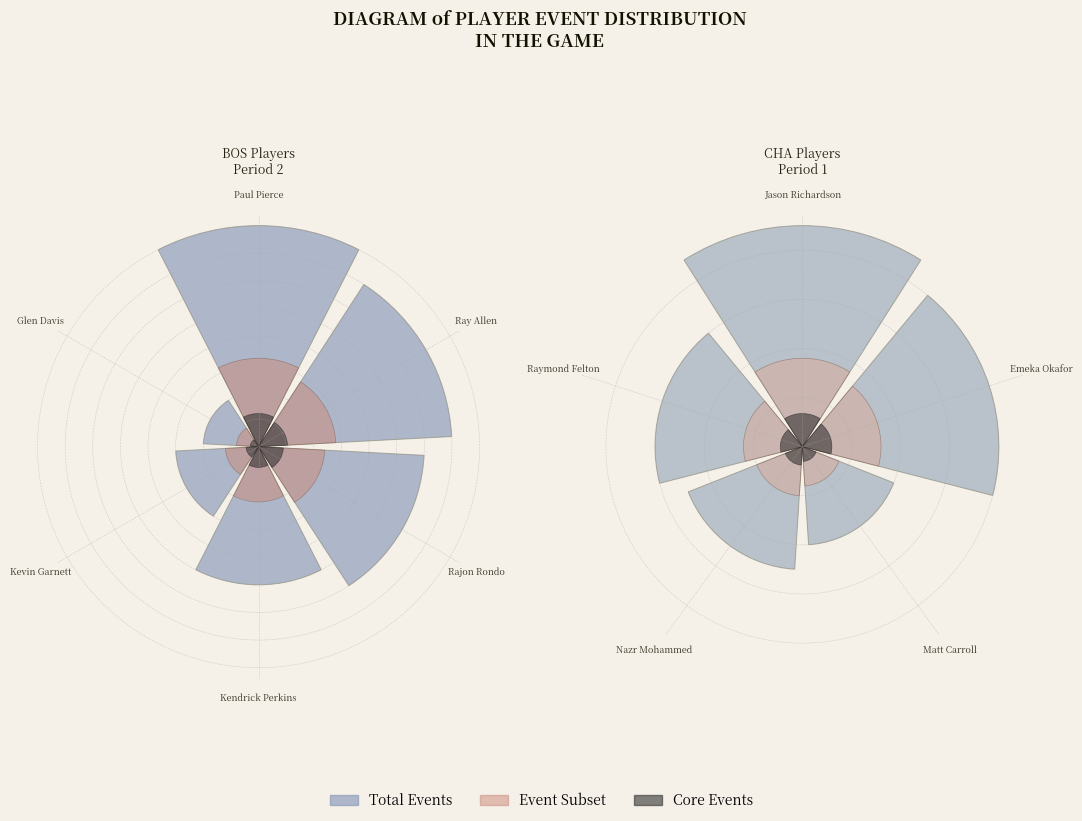

To the nearest percent, what is the difference between the largest and smallest slice percentages?

16%